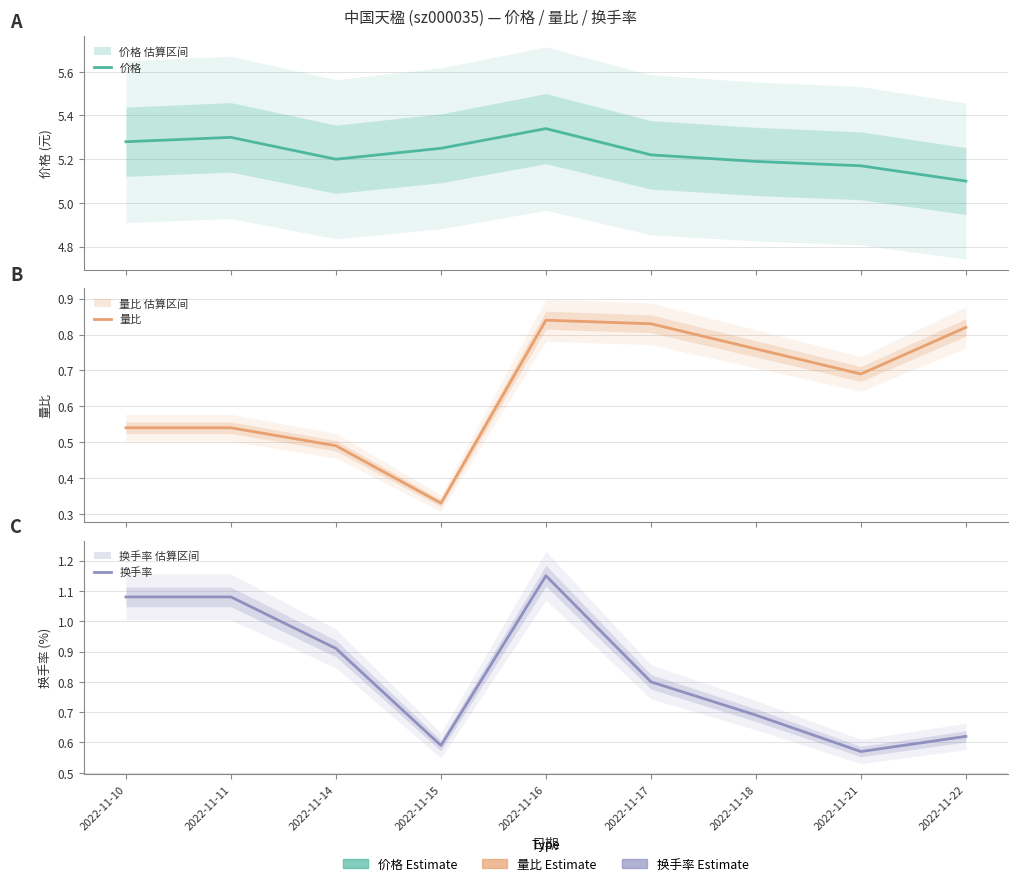

List the labels in order of 量比 value, smallest first.

2022-11-15, 2022-11-14, 2022-11-10, 2022-11-11, 2022-11-21, 2022-11-18, 2022-11-22, 2022-11-17, 2022-11-16